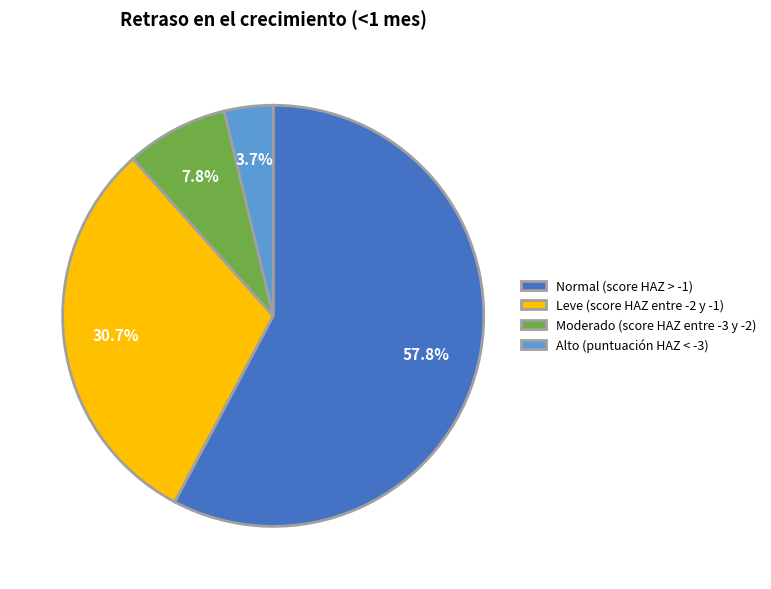

What is the majority slice?

Normal (score HAZ > -1)